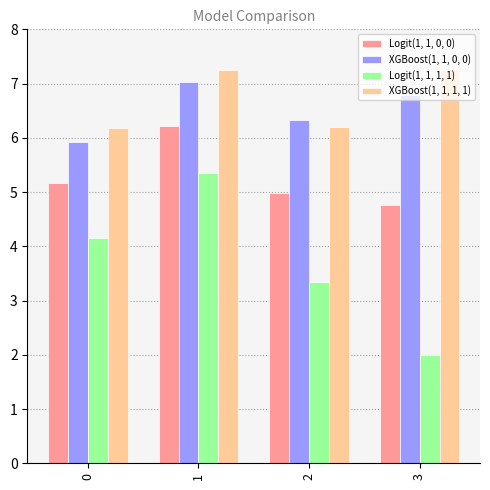

What are all the series names shown in the legend?

Logit(1, 1, 0, 0), XGBoost(1, 1, 0, 0), Logit(1, 1, 1, 1), XGBoost(1, 1, 1, 1)